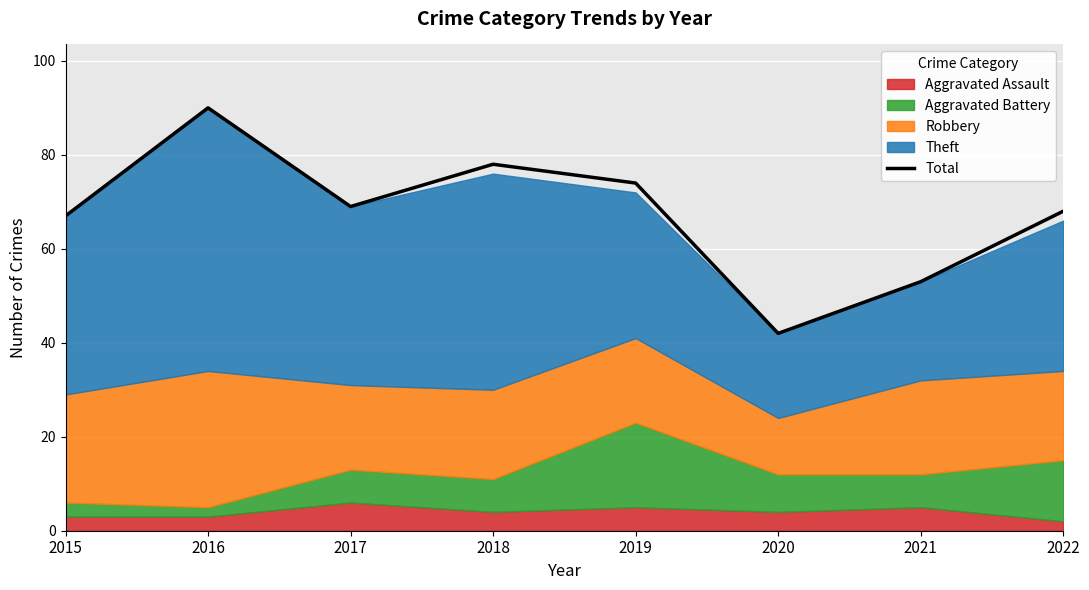

Rank the categories by value from highest to lowest.

2016, 2018, 2019, 2017, 2022, 2015, 2021, 2020